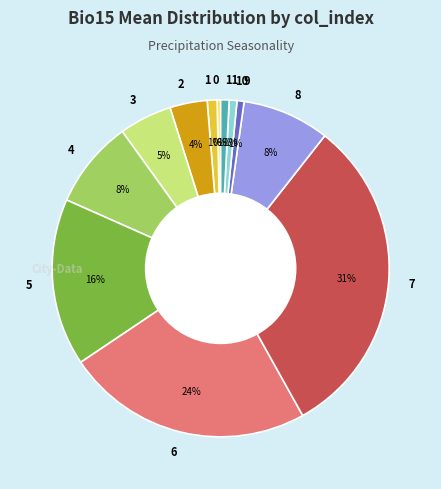

Which slice is the largest?

7